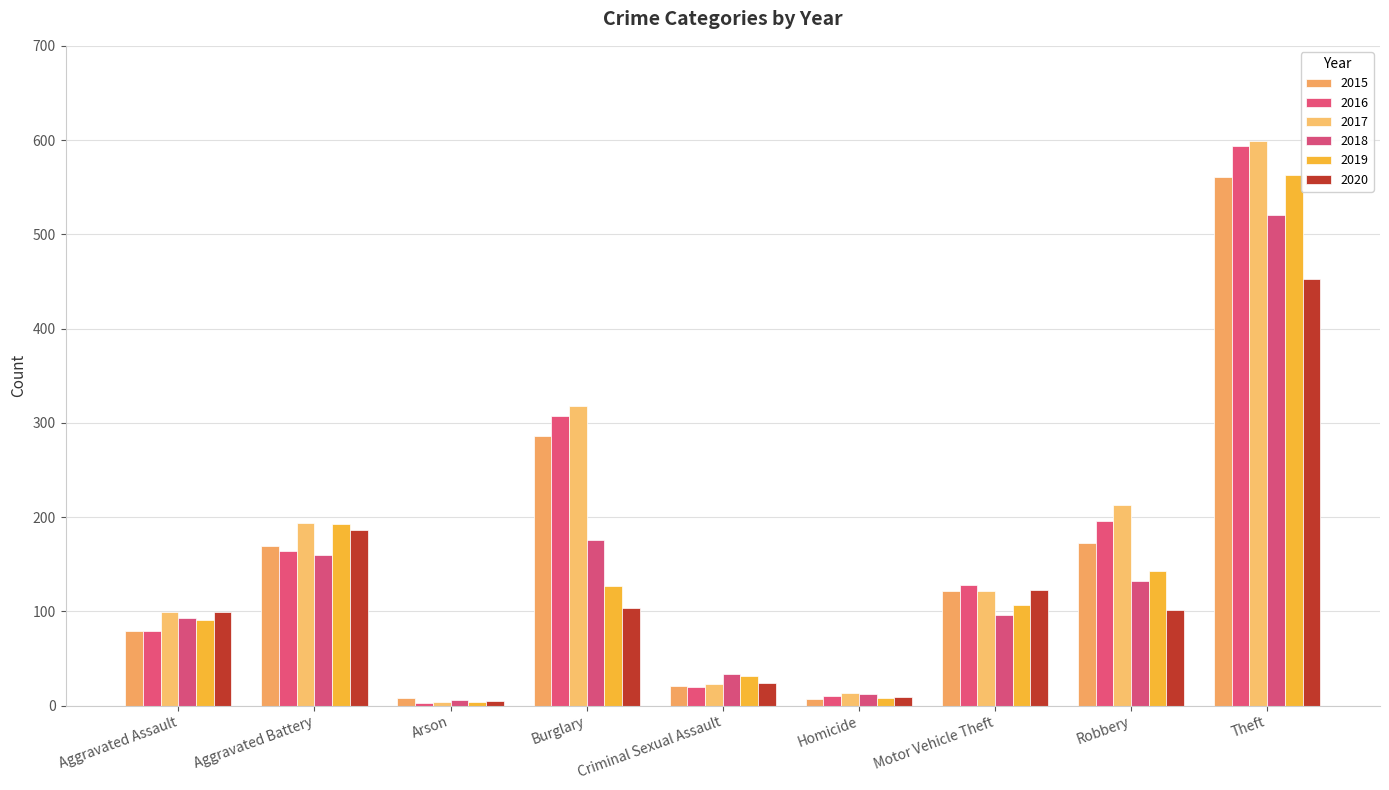

What is the total value across all series at Homicide?

59